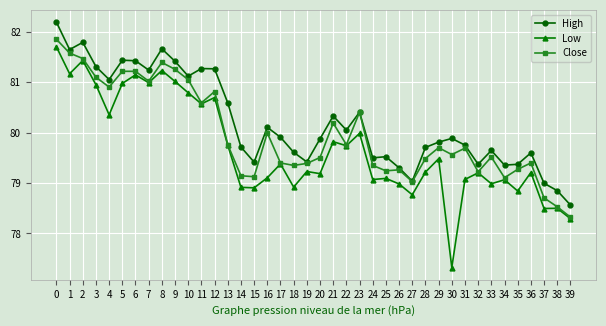

List the series in order of their overall mean, highest first.

High, Close, Low